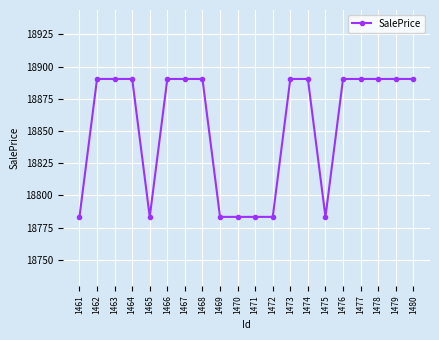

Does the chart have visible grid lines?

Yes